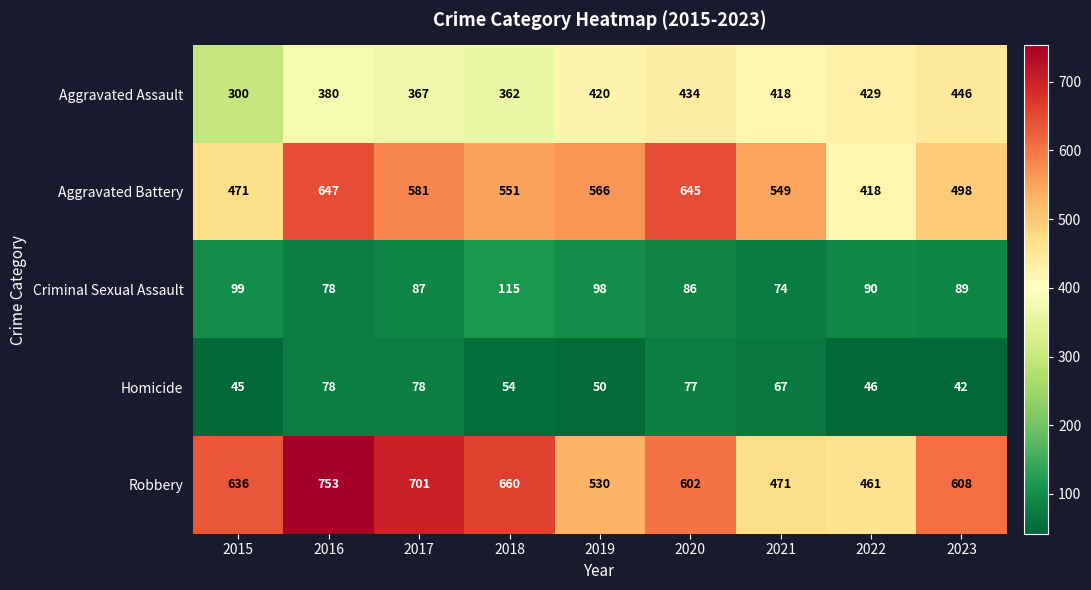

Which series has the largest range (max minus min)?

Robbery